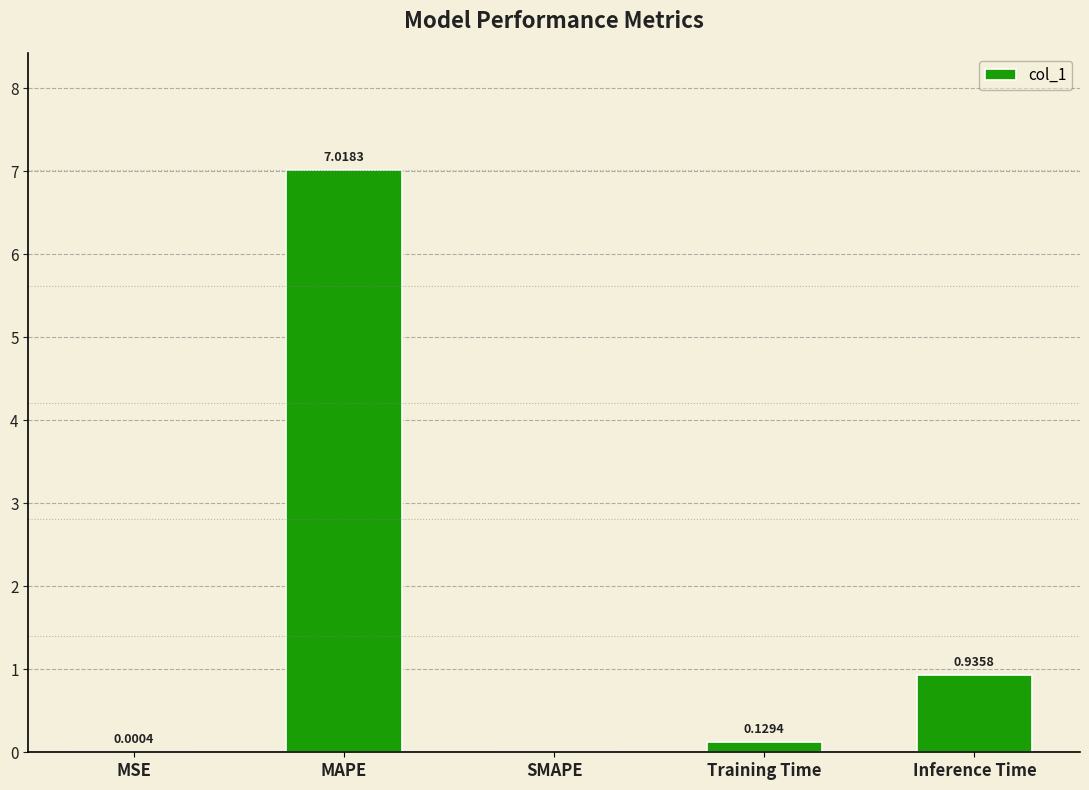

Are the bars horizontal?

No